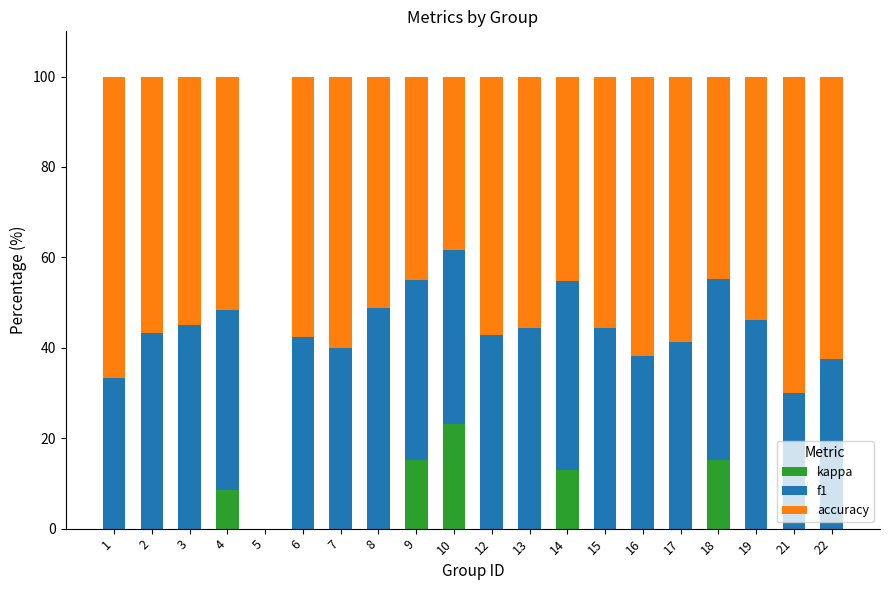

What is the sum of all kappa values?

75.0